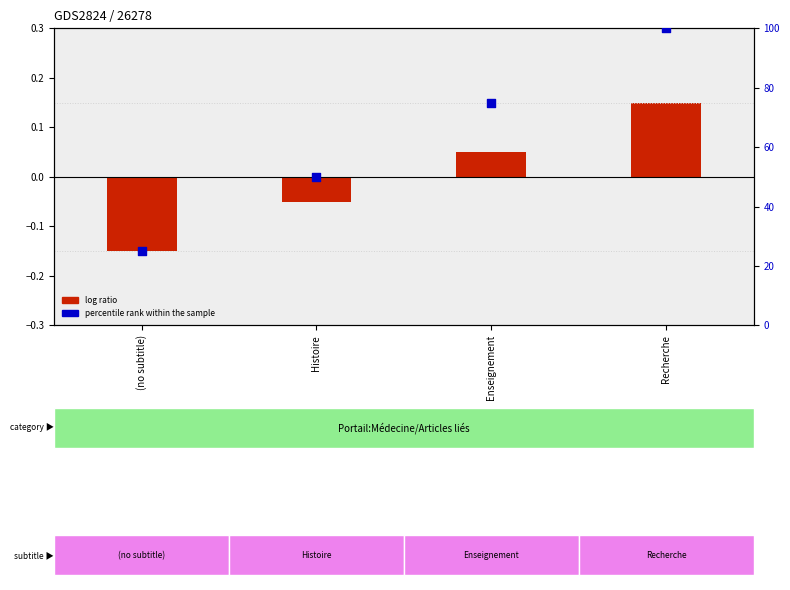

At which category is the sum across all series the highest?

Recherche